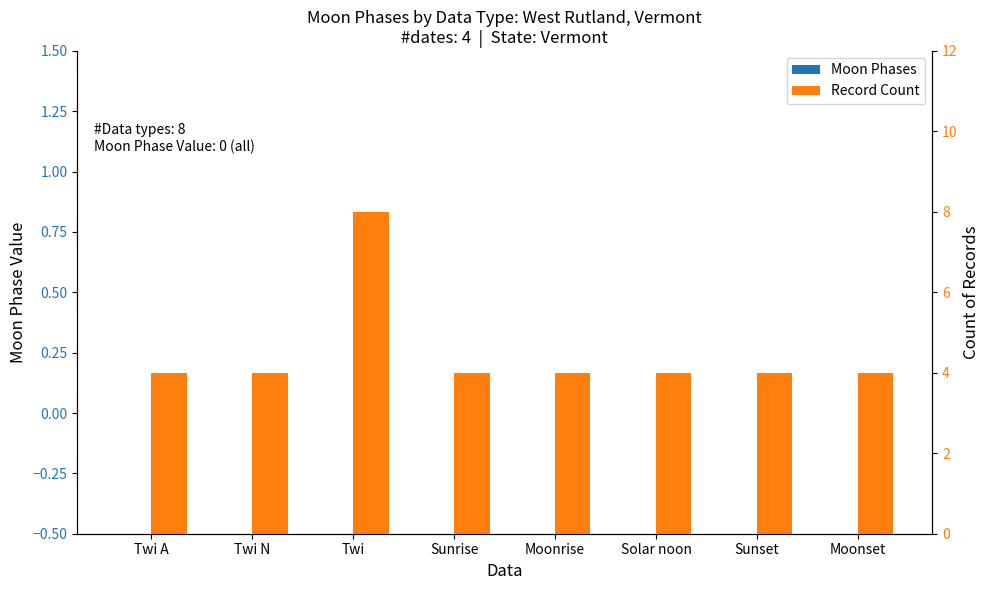

Rank the series by their maximum value, from lowest to highest.

Moon Phases, Record Count